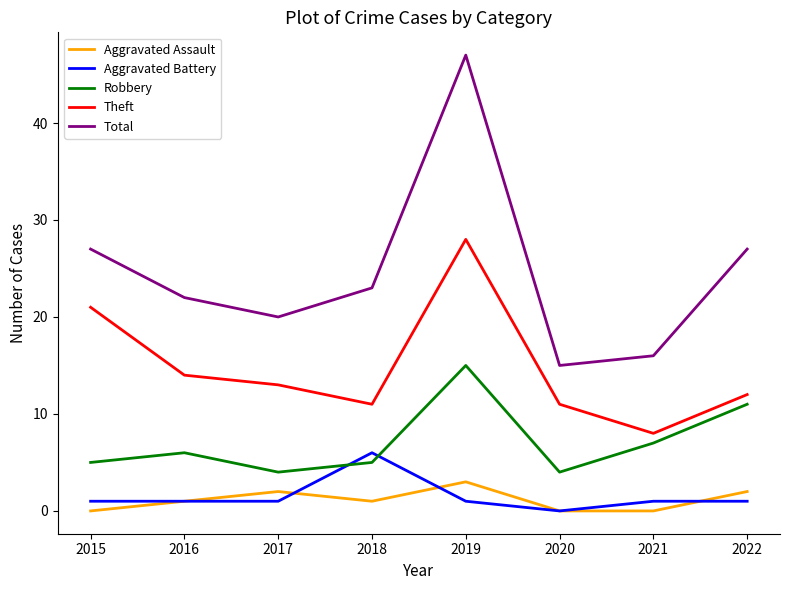

What is the sum of all Aggravated Battery values?

12